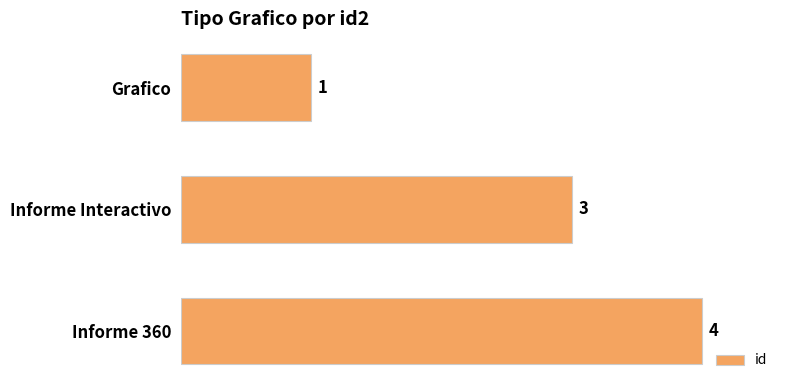

Reading top to bottom, list all the values displayed in this chart.

1	3	4